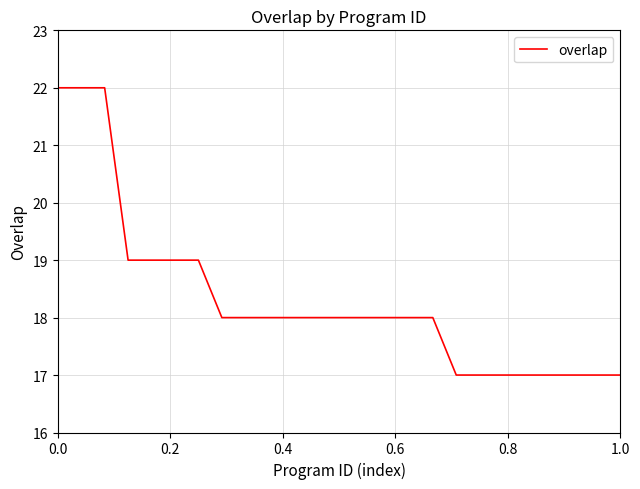

What is the smallest value displayed?

17